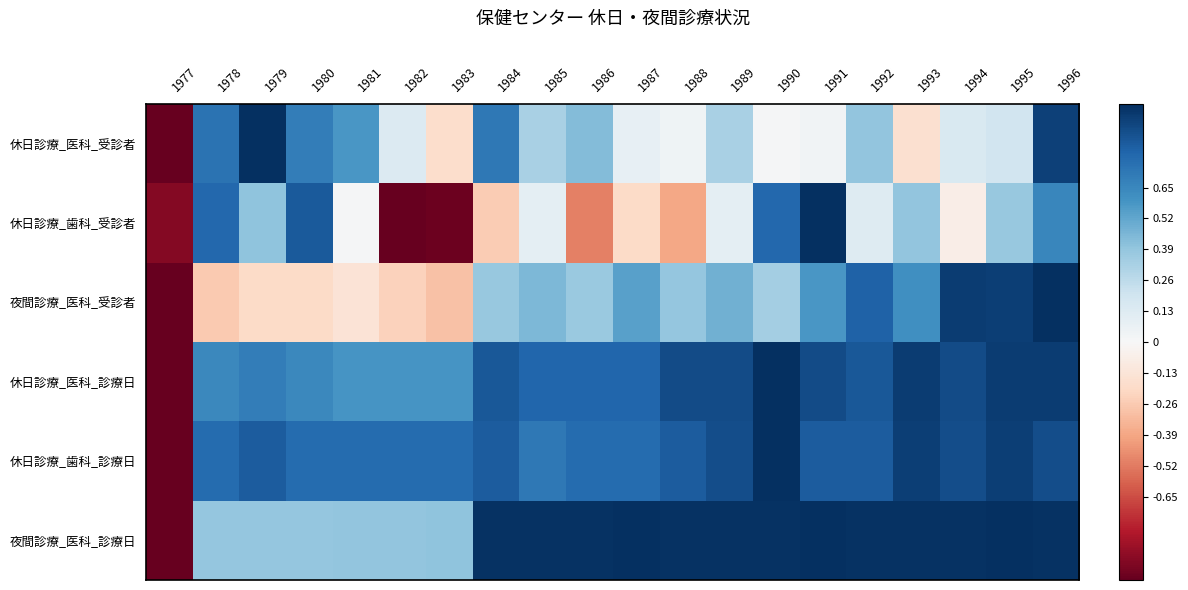

Reading left to right, list all the values displayed in this chart.

休日診療_医科_受診者: 1977=-1.0	1978=0.7	1979=1.0	1980=0.7	1981=0.6	1982=0.1	1983=-0.2	1984=0.7	1985=0.3	1986=0.4	1987=0.1	1988=0.0	1989=0.3	1990=0.0	1991=0.0	1992=0.4	1993=-0.2	1994=0.2	1995=0.2	1996=0.9
休日診療_歯科_受診者: 1977=-0.9	1978=0.8	1979=0.4	1980=0.8	1981=0.0	1982=-1.0	1983=-1.0	1984=-0.3	1985=0.1	1986=-0.5	1987=-0.2	1988=-0.4	1989=0.1	1990=0.8	1991=1.0	1992=0.1	1993=0.4	1994=-0.1	1995=0.4	1996=0.7
夜間診療_医科_受診者: 1977=-1.0	1978=-0.3	1979=-0.2	1980=-0.2	1981=-0.1	1982=-0.2	1983=-0.3	1984=0.4	1985=0.5	1986=0.4	1987=0.5	1988=0.4	1989=0.5	1990=0.3	1991=0.6	1992=0.8	1993=0.6	1994=1.0	1995=0.9	1996=1.0
休日診療_医科_診療日: 1977=-1.0	1978=0.6	1979=0.7	1980=0.6	1981=0.6	1982=0.6	1983=0.6	1984=0.8	1985=0.8	1986=0.8	1987=0.8	1988=0.9	1989=0.9	1990=1.0	1991=0.9	1992=0.8	1993=0.9	1994=0.9	1995=0.9	1996=0.9
休日診療_歯科_診療日: 1977=-1.0	1978=0.8	1979=0.8	1980=0.8	1981=0.8	1982=0.8	1983=0.8	1984=0.8	1985=0.7	1986=0.8	1987=0.8	1988=0.8	1989=0.9	1990=1.0	1991=0.8	1992=0.8	1993=0.9	1994=0.9	1995=0.9	1996=0.9
夜間診療_医科_診療日: 1977=-1.0	1978=0.4	1979=0.4	1980=0.4	1981=0.4	1982=0.4	1983=0.4	1984=1.0	1985=1.0	1986=1.0	1987=1.0	1988=1.0	1989=1.0	1990=1.0	1991=1.0	1992=1.0	1993=1.0	1994=1.0	1995=1.0	1996=1.0